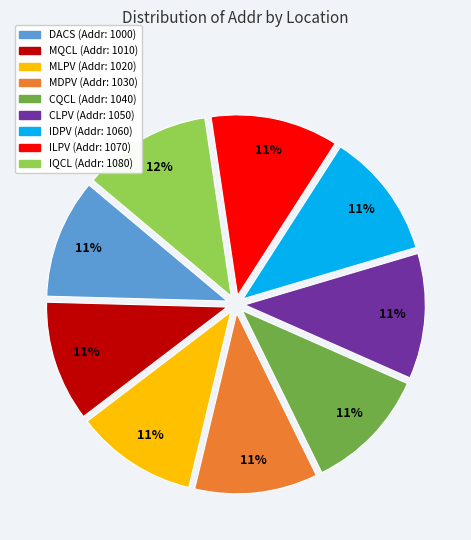

Does any single category account for the majority?

No